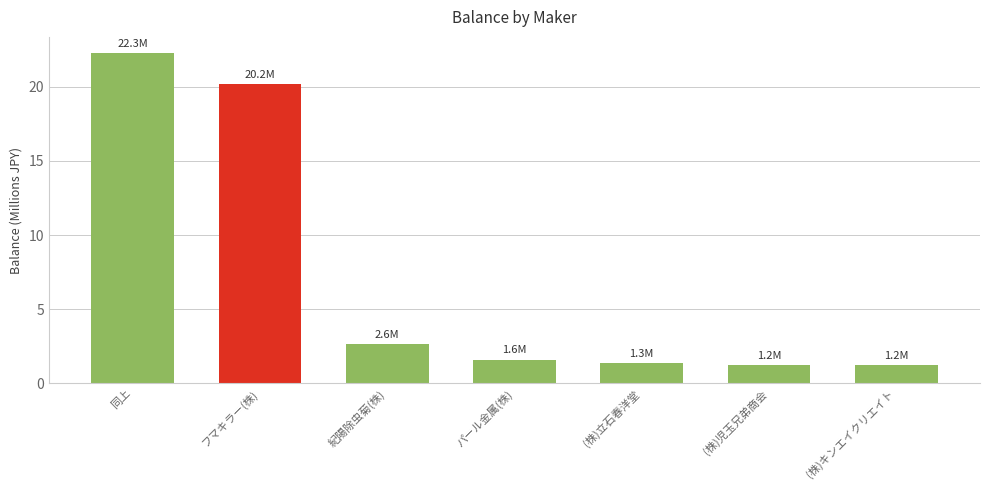

Which label corresponds to the largest value in the chart?

同上